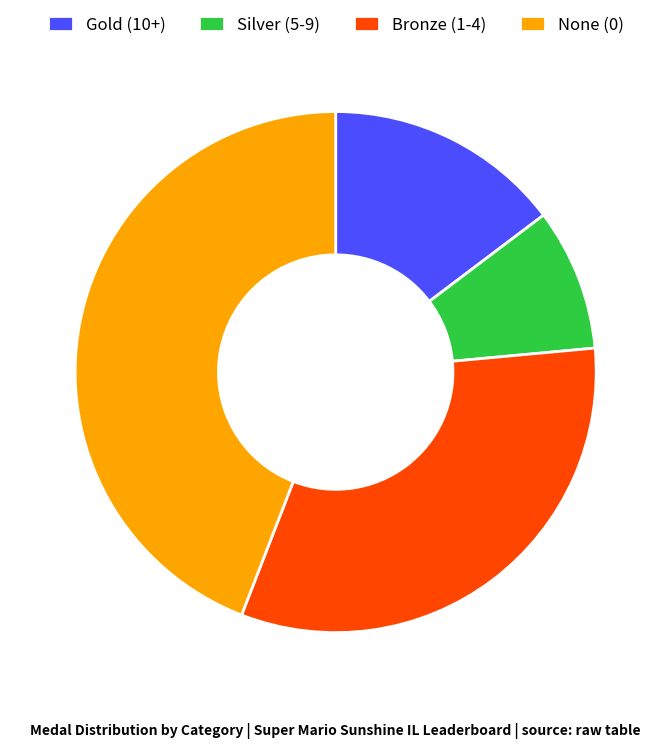

The Silver (5-9) slice represents 9% of the pie. True or false?

True